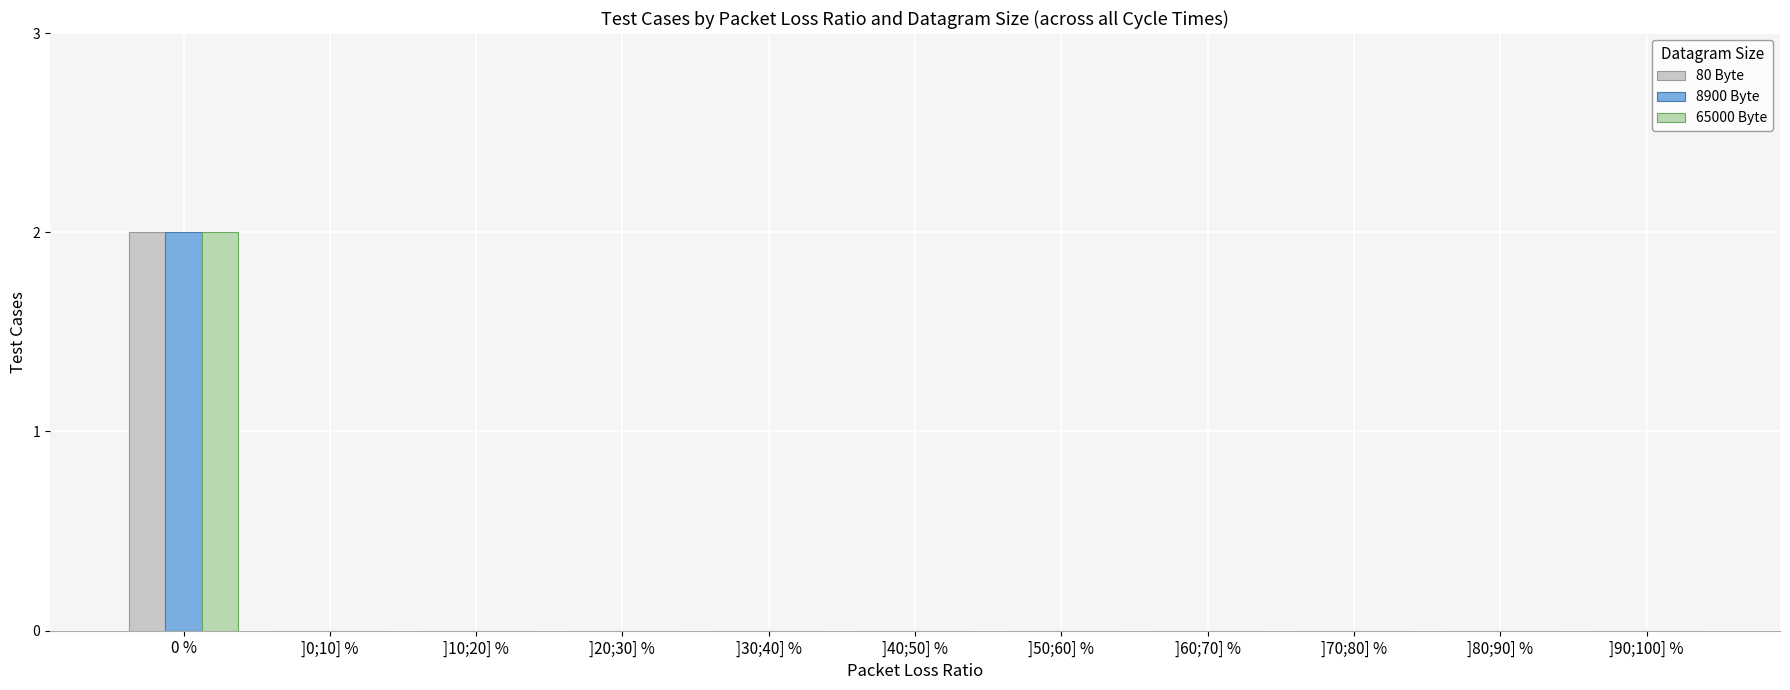

Are the bars horizontal?

No